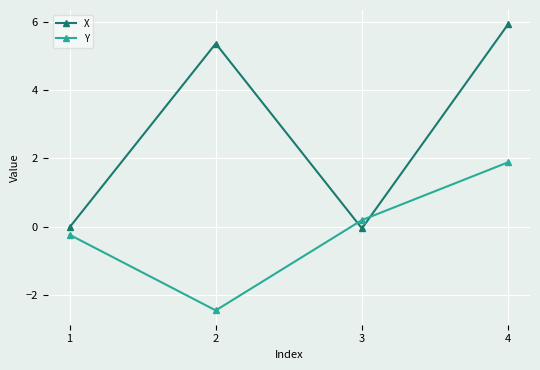

How many negative values does the Y series have?

2